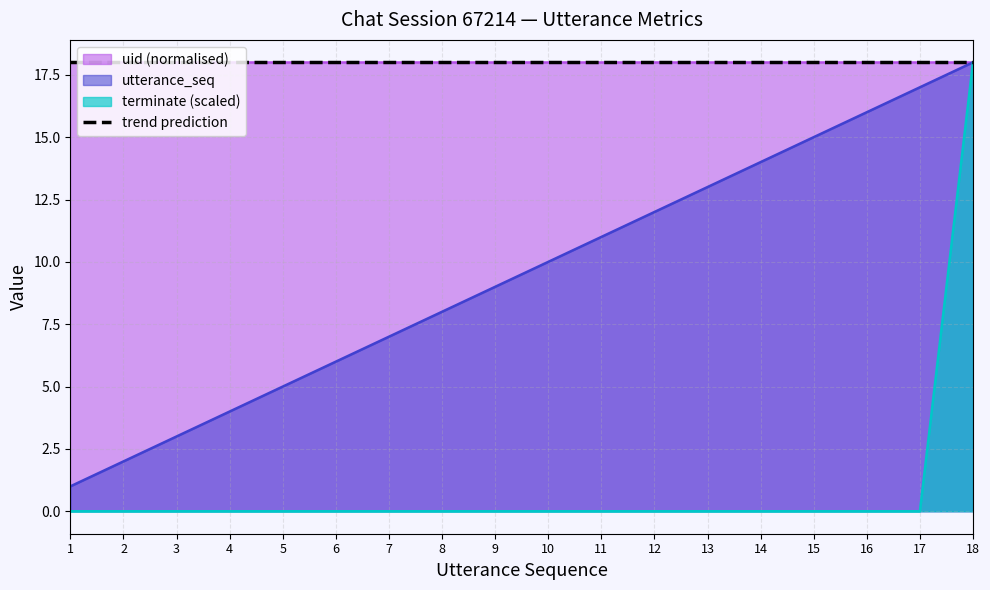

Rank the categories by utterance_seq value from highest to lowest.

18, 17, 16, 15, 14, 13, 12, 11, 10, 9, 8, 7, 6, 5, 4, 3, 2, 1